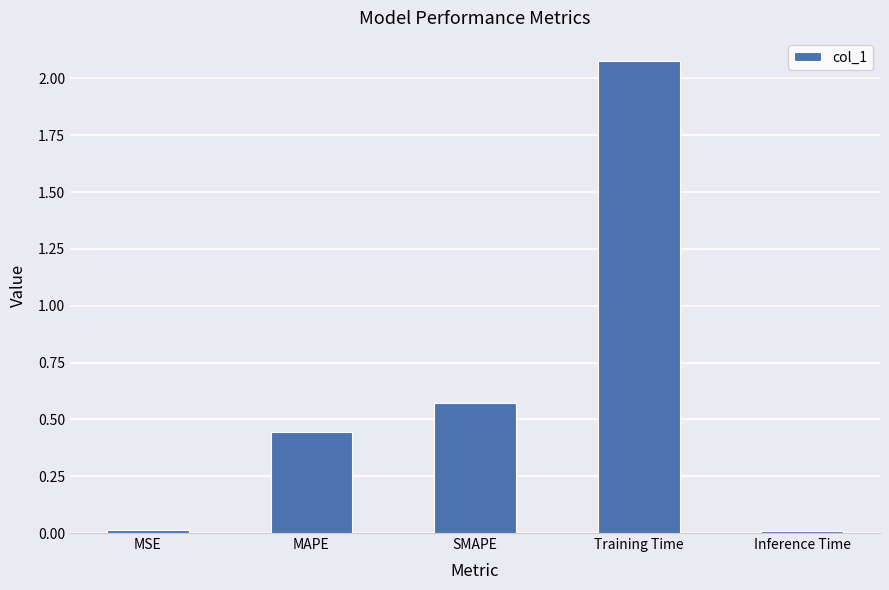

At which category does the chart reach its peak across all series?

Training Time